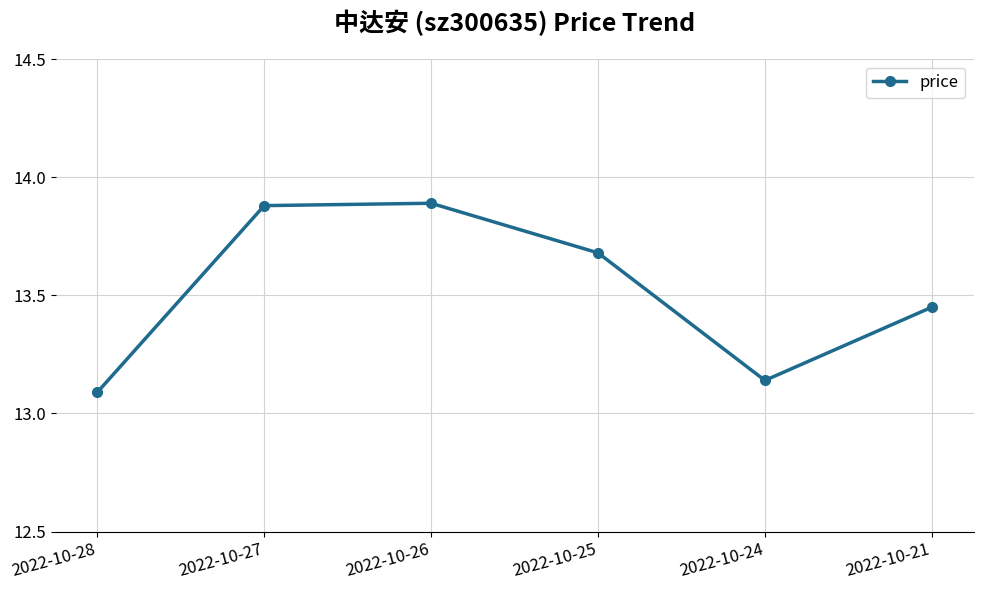

How many interior local peaks (higher than both neighbors) does the data have?

1